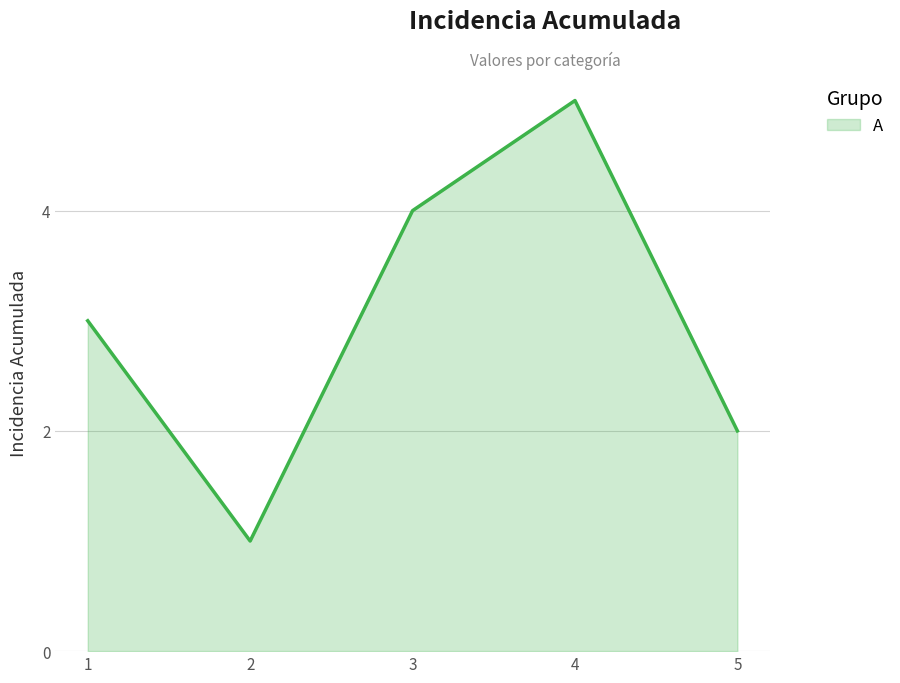

List the labels in order of value, largest first.

4, 3, 1, 5, 2